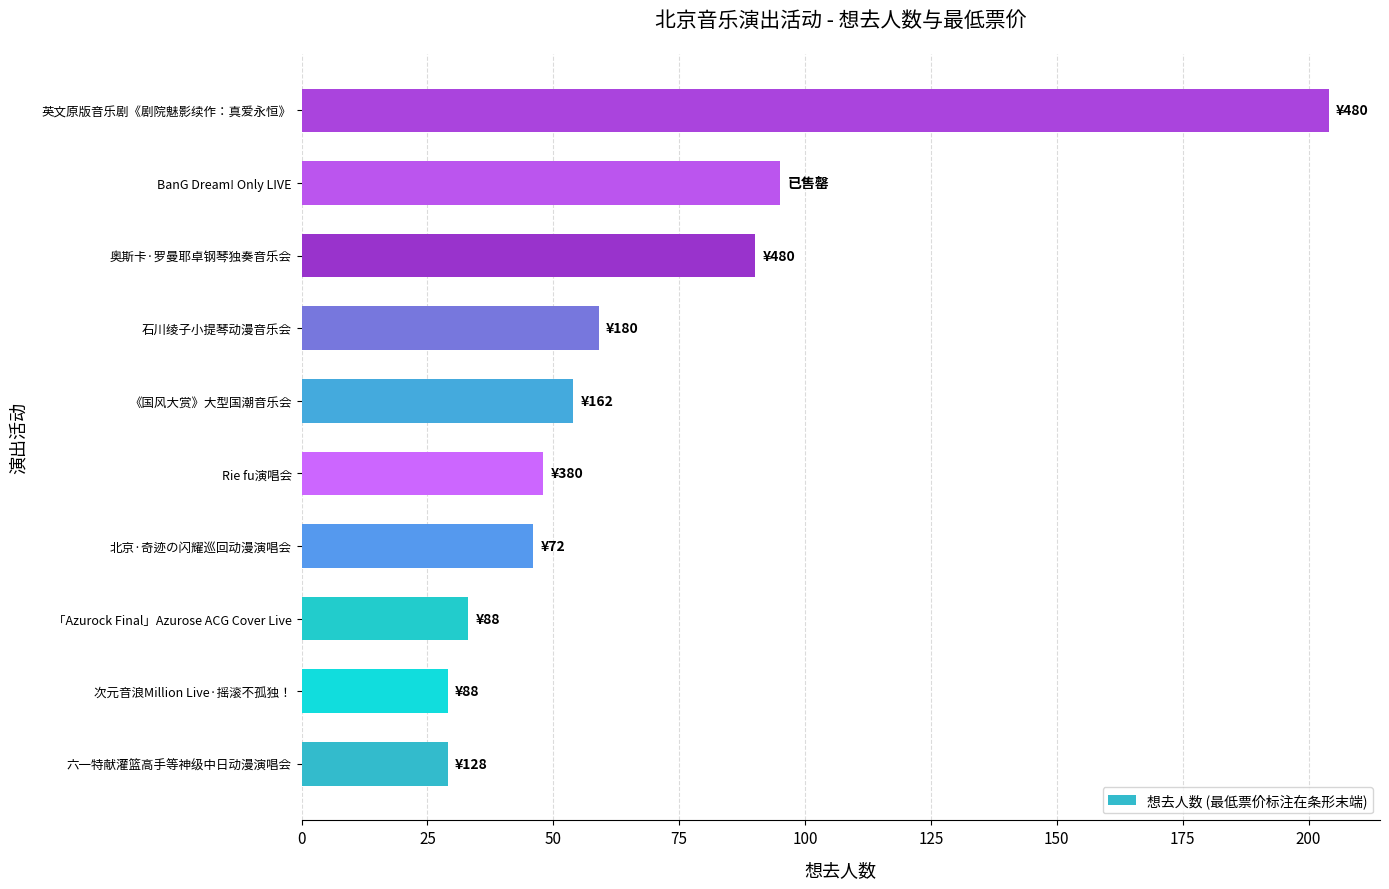

Reading bottom to top, transcribe all the data shown in this chart.

六一特献灌篮高手等神级中日动漫演唱会=29	次元音浪Million Live·摇滚不孤独！=29	「Azurock Final」Azurose ACG Cover Live=33	北京·奇迹の闪耀巡回动漫演唱会=46	Rie fu演唱会=48	《国风大赏》大型国潮音乐会=54	石川绫子小提琴动漫音乐会=59	奥斯卡·罗曼耶卓钢琴独奏音乐会=90	BanG Dream! Only LIVE=95	英文原版音乐剧《剧院魅影续作：真爱永恒》=204